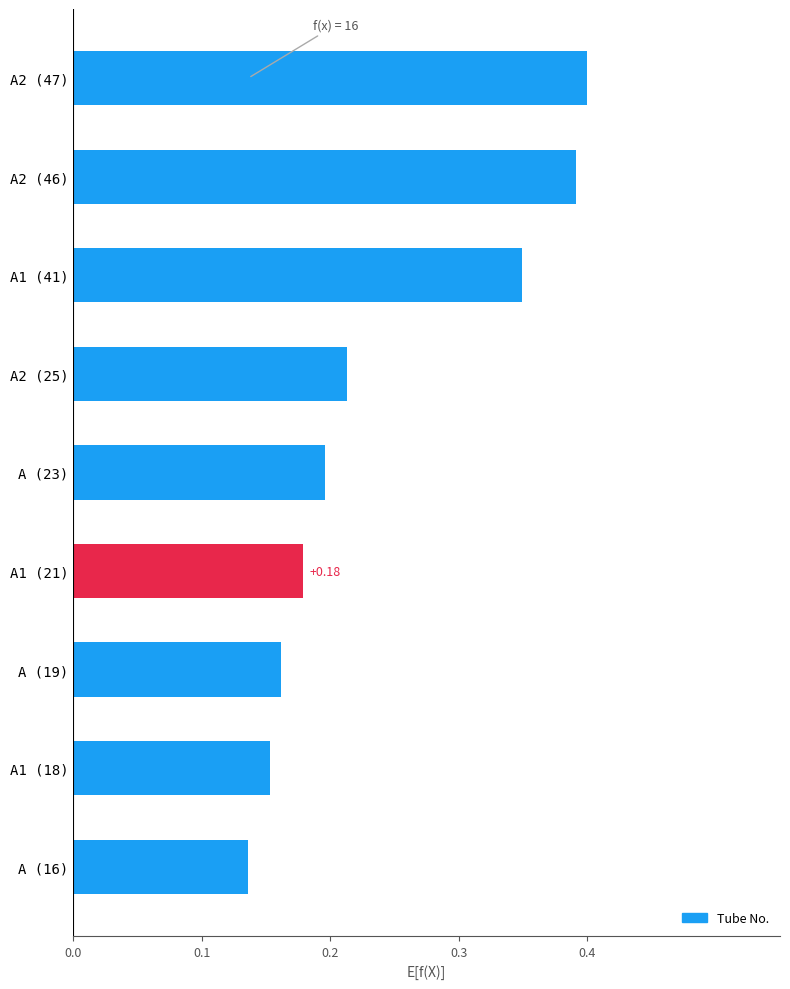

What is the sum of the values at A2 (46) and A1 (21)?

0.6